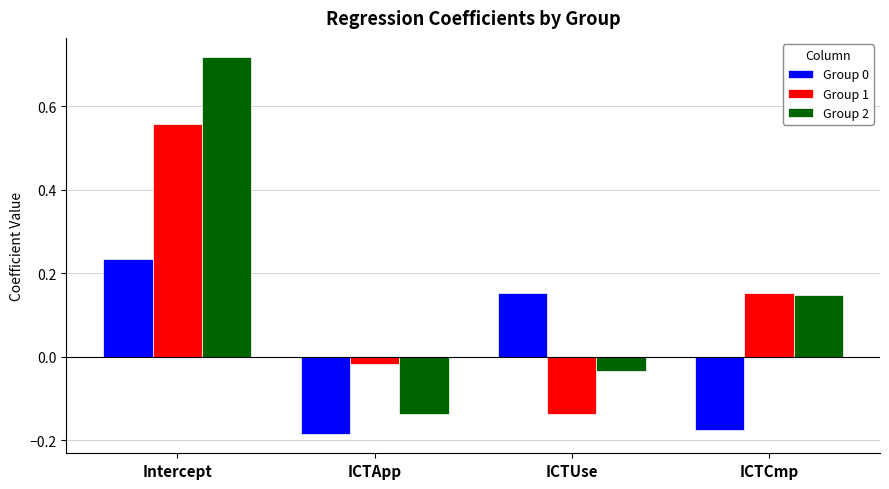

What position from the right is ICTApp?

3